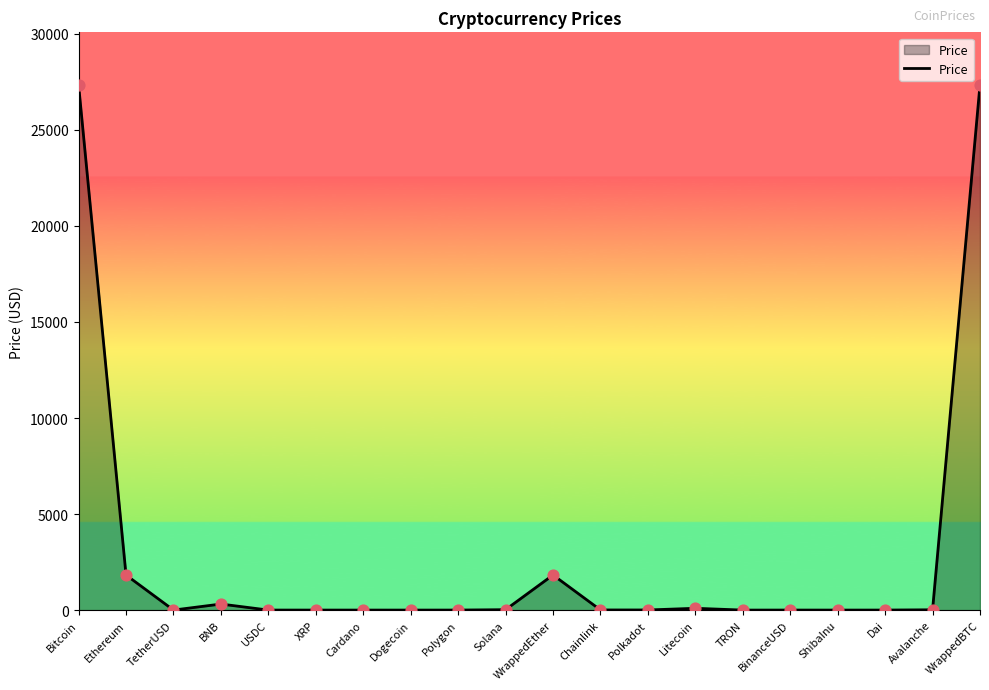

What is the ratio of the value at BNB to the value at WrappedEther?

0.2